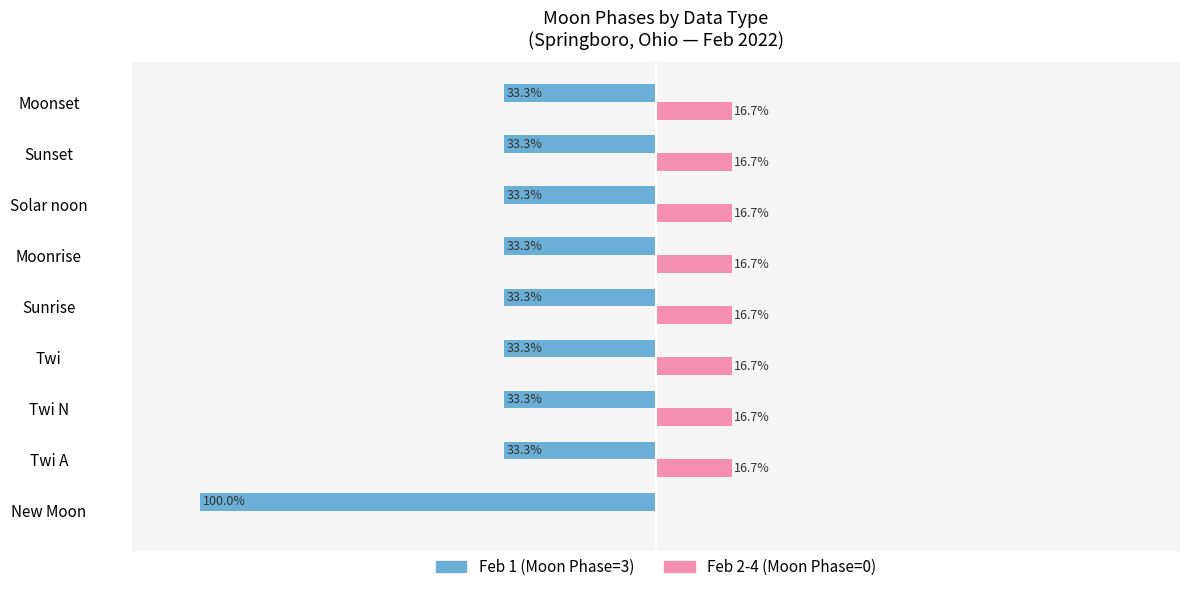

What is the sum of all Feb 2-4 (Moon Phase=0) values?

133.3